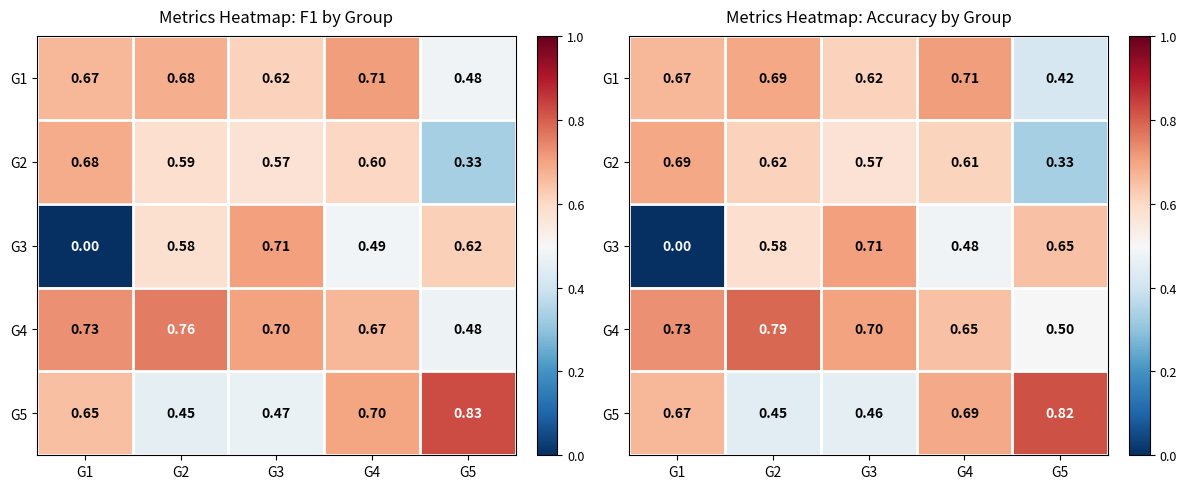

What is the minimum value for G4?

0.5